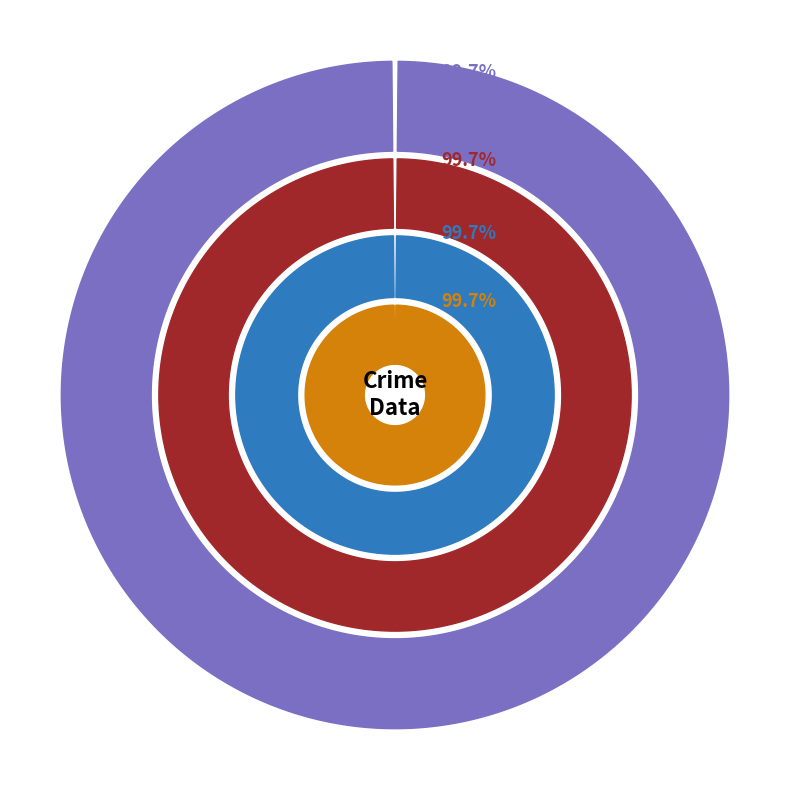

How many segments does this pie chart have?

8